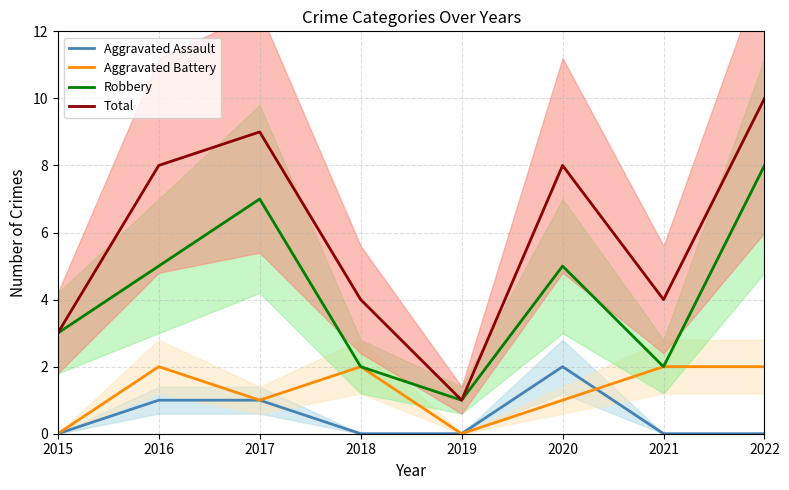

Reading left to right, extract all data points from this chart.

Aggravated Assault: 2015=0	2016=1	2017=1	2018=0	2019=0	2020=2	2021=0	2022=0
Aggravated Battery: 2015=0	2016=2	2017=1	2018=2	2019=0	2020=1	2021=2	2022=2
Robbery: 2015=3	2016=5	2017=7	2018=2	2019=1	2020=5	2021=2	2022=8
Total: 2015=3	2016=8	2017=9	2018=4	2019=1	2020=8	2021=4	2022=10